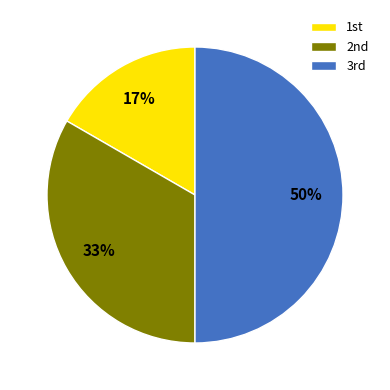

What is the smallest slice in the pie chart?

1st